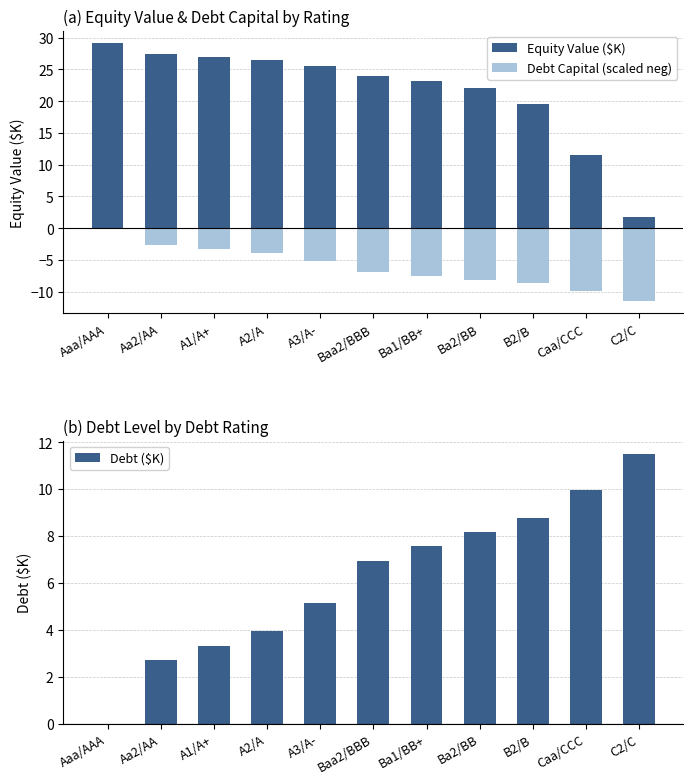

Which series has the widest spread of values?

Equity Value ($K)